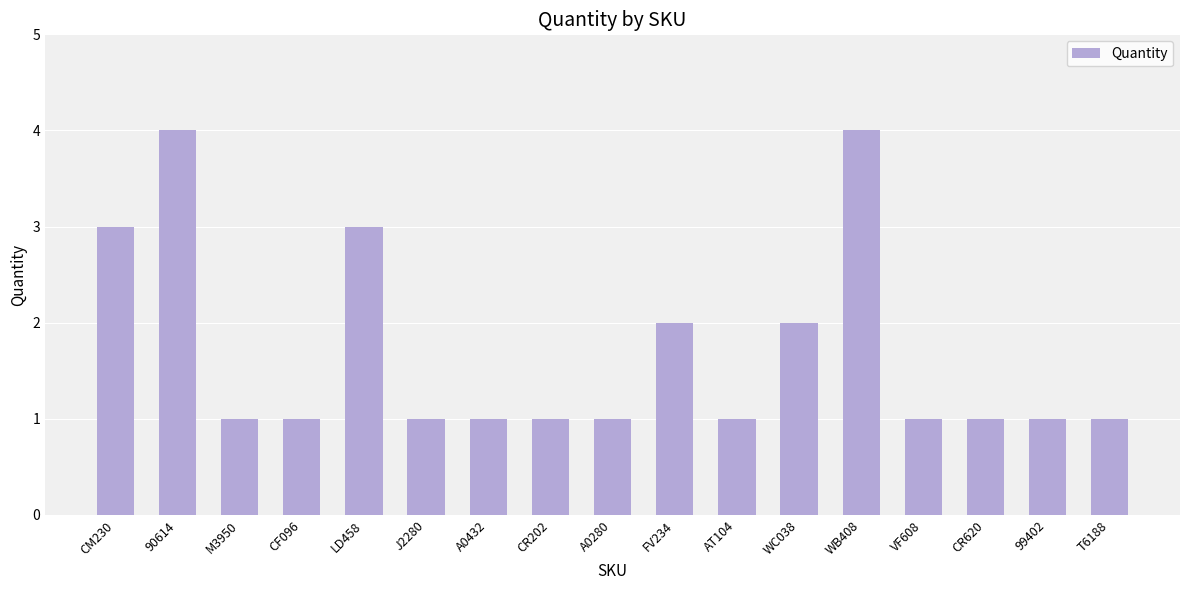

What is the label of the 2nd bar from the left?

90614